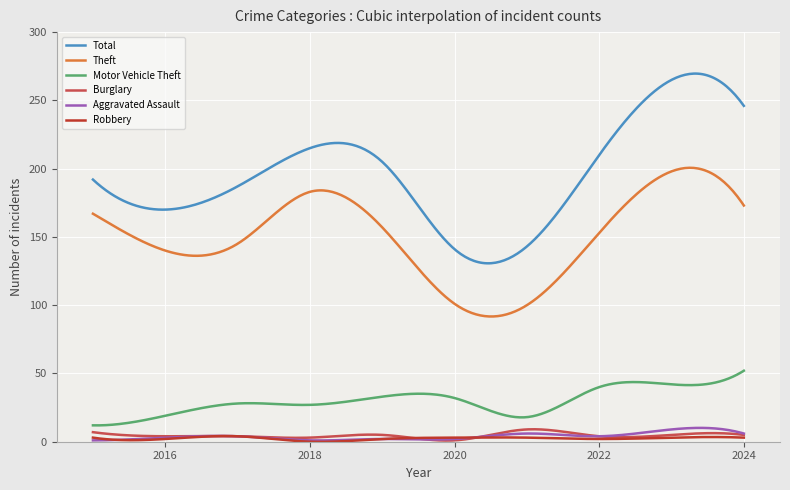

True or false: Total and Motor Vehicle Theft intersect in this chart.

False